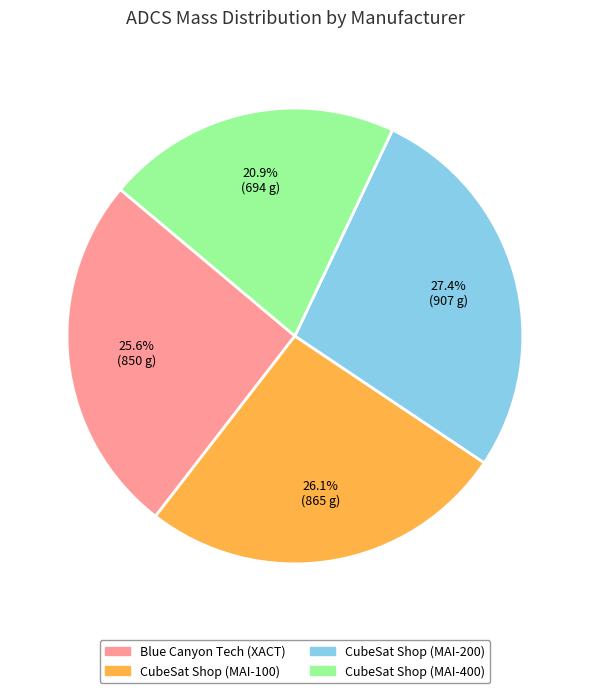

True or false: Blue Canyon Tech (XACT) accounts for 26% of the total.

True